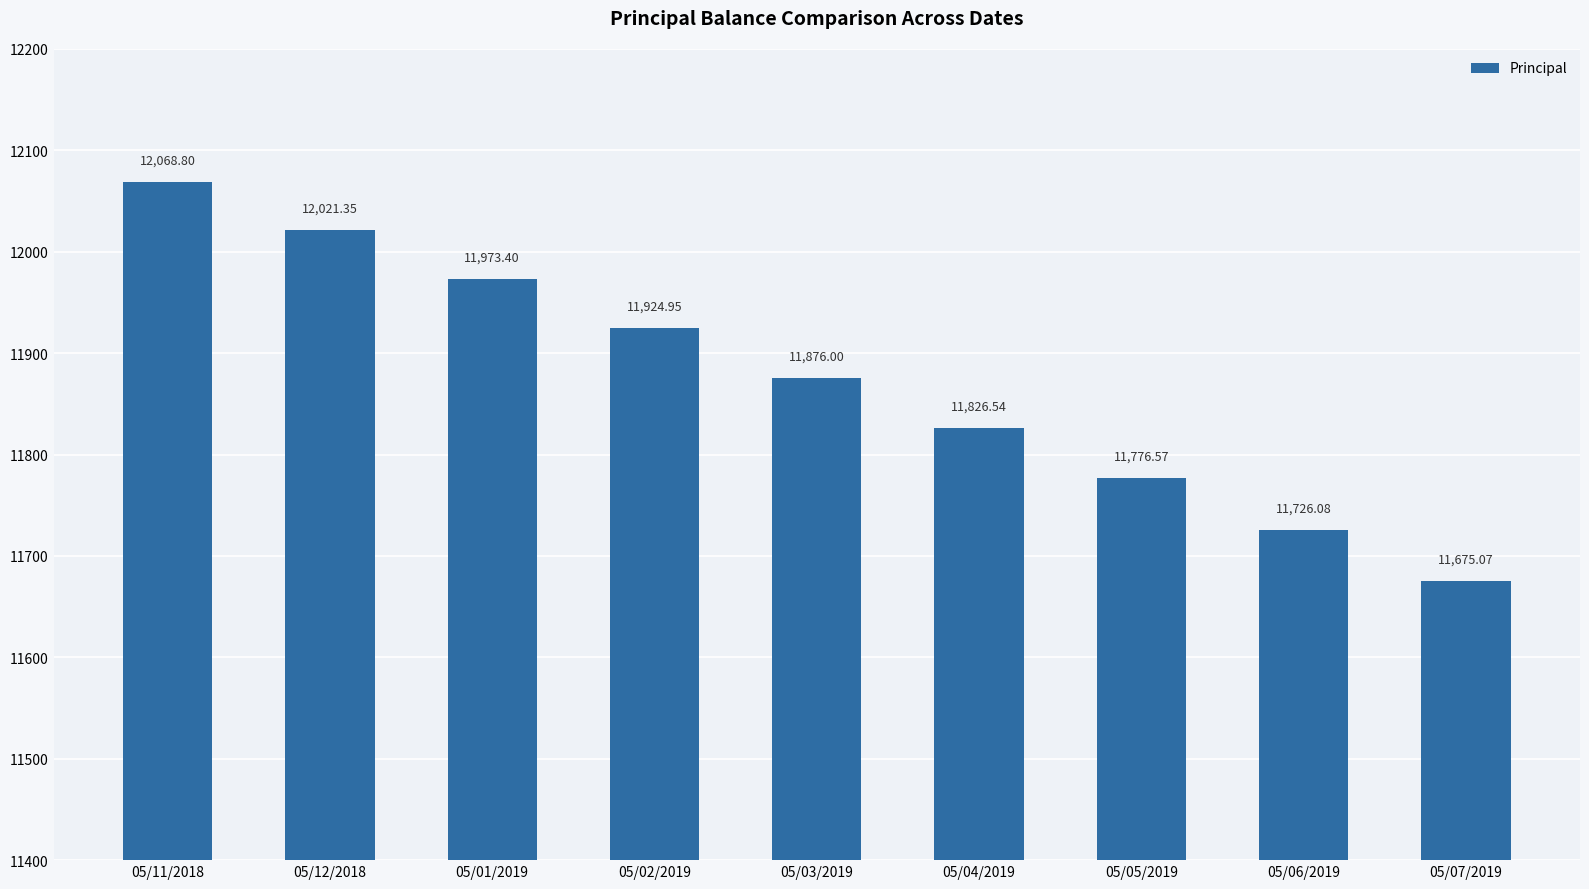

What is the ratio of the value at 05/01/2019 to the value at 05/11/2018?

1.0